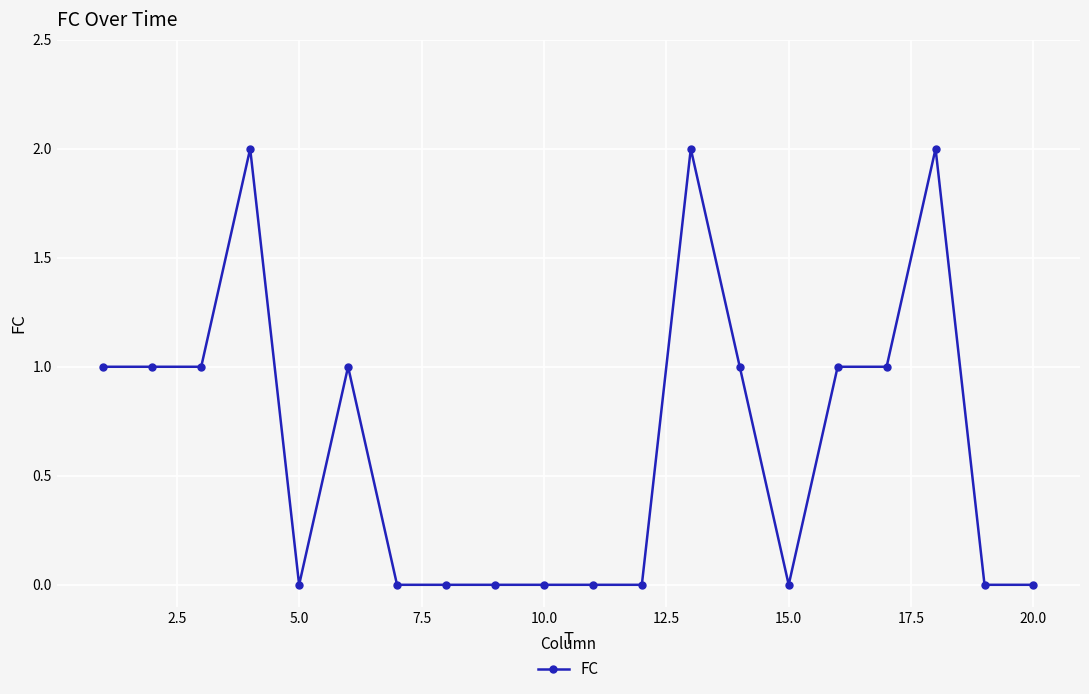

What is the sum of all values?

13